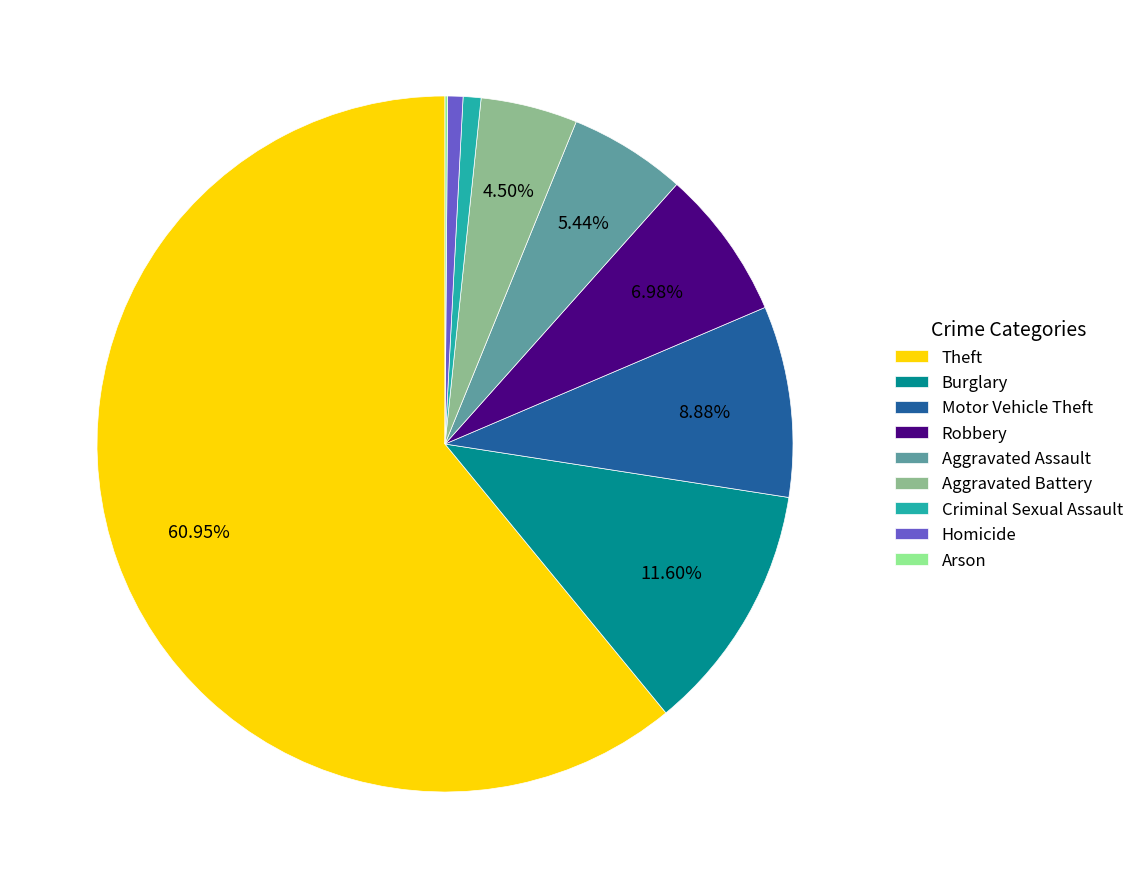

What is the majority slice?

Theft